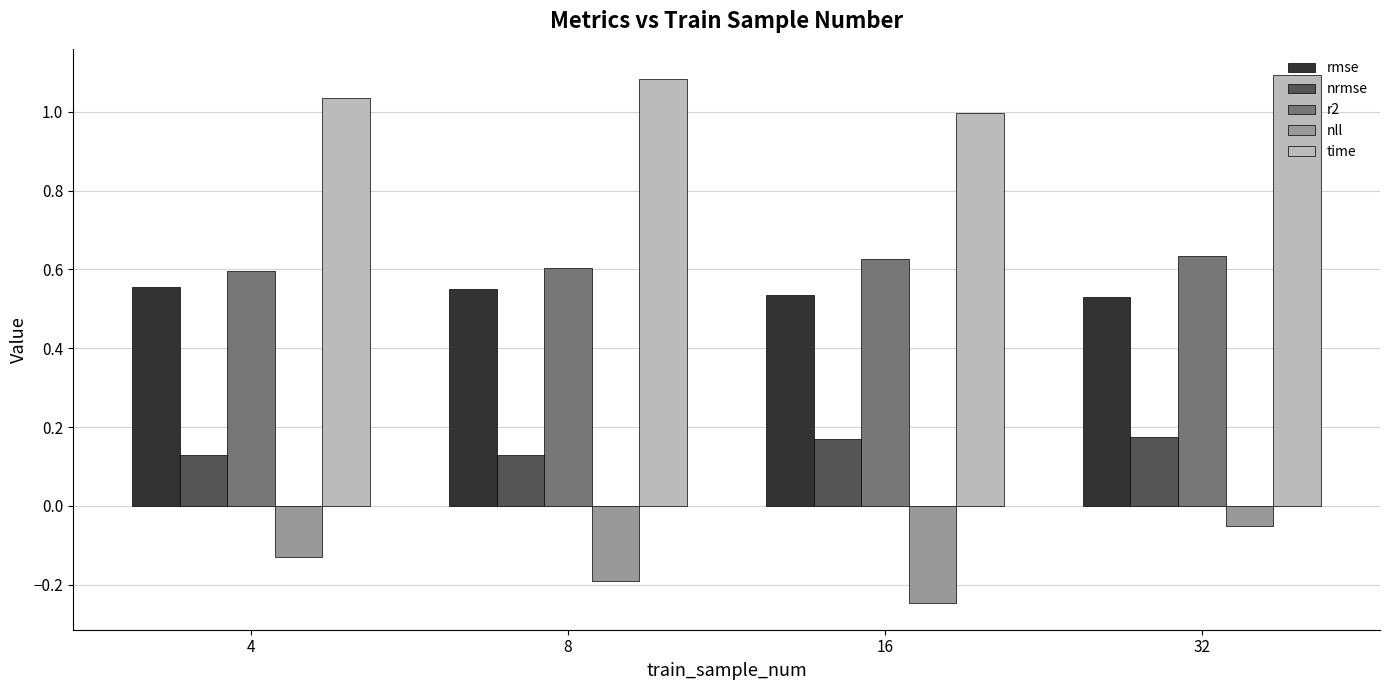

What is the sum of all time values?

4.2